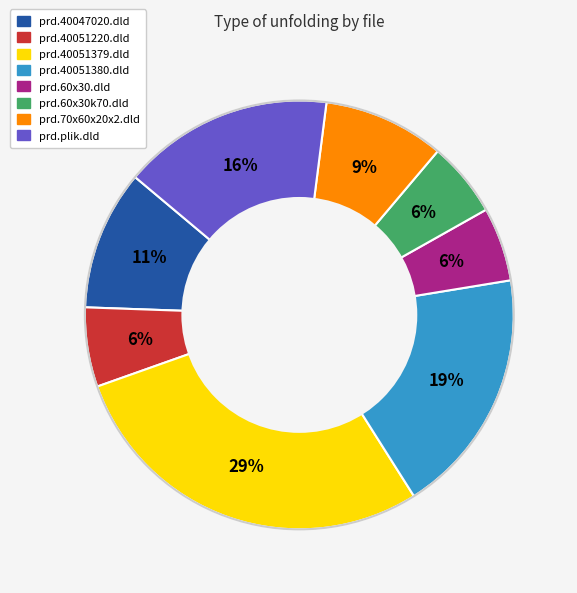

To the nearest percent, what is the difference between the prd.40051379.dld and prd.plik.dld slice percentages?

13%